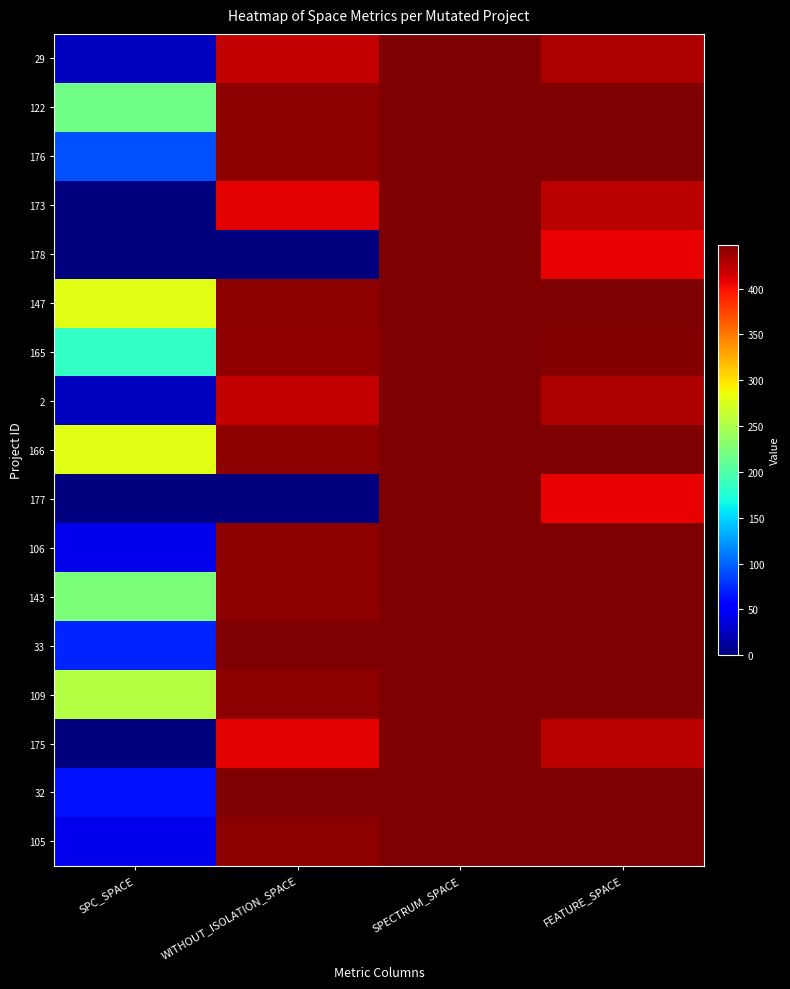

Reading left to right, list all the values displayed in this chart.

29: SPC_SPACE=25	WITHOUT_ISOLATION_SPACE=421	SPECTRUM_SPACE=448	FEATURE_SPACE=429
122: SPC_SPACE=218	WITHOUT_ISOLATION_SPACE=442	SPECTRUM_SPACE=448	FEATURE_SPACE=448
176: SPC_SPACE=92	WITHOUT_ISOLATION_SPACE=442	SPECTRUM_SPACE=448	FEATURE_SPACE=448
173: SPC_SPACE=0	WITHOUT_ISOLATION_SPACE=409	SPECTRUM_SPACE=448	FEATURE_SPACE=425
178: SPC_SPACE=0	WITHOUT_ISOLATION_SPACE=0	SPECTRUM_SPACE=448	FEATURE_SPACE=406
147: SPC_SPACE=279	WITHOUT_ISOLATION_SPACE=442	SPECTRUM_SPACE=448	FEATURE_SPACE=448
165: SPC_SPACE=184	WITHOUT_ISOLATION_SPACE=440	SPECTRUM_SPACE=448	FEATURE_SPACE=446
2: SPC_SPACE=25	WITHOUT_ISOLATION_SPACE=421	SPECTRUM_SPACE=448	FEATURE_SPACE=429
166: SPC_SPACE=279	WITHOUT_ISOLATION_SPACE=442	SPECTRUM_SPACE=448	FEATURE_SPACE=448
177: SPC_SPACE=0	WITHOUT_ISOLATION_SPACE=0	SPECTRUM_SPACE=448	FEATURE_SPACE=406
106: SPC_SPACE=42	WITHOUT_ISOLATION_SPACE=442	SPECTRUM_SPACE=448	FEATURE_SPACE=448
143: SPC_SPACE=224	WITHOUT_ISOLATION_SPACE=442	SPECTRUM_SPACE=448	FEATURE_SPACE=448
33: SPC_SPACE=73	WITHOUT_ISOLATION_SPACE=448	SPECTRUM_SPACE=448	FEATURE_SPACE=448
109: SPC_SPACE=255	WITHOUT_ISOLATION_SPACE=442	SPECTRUM_SPACE=448	FEATURE_SPACE=448
175: SPC_SPACE=0	WITHOUT_ISOLATION_SPACE=409	SPECTRUM_SPACE=448	FEATURE_SPACE=425
32: SPC_SPACE=64	WITHOUT_ISOLATION_SPACE=448	SPECTRUM_SPACE=448	FEATURE_SPACE=448
105: SPC_SPACE=43	WITHOUT_ISOLATION_SPACE=442	SPECTRUM_SPACE=448	FEATURE_SPACE=448